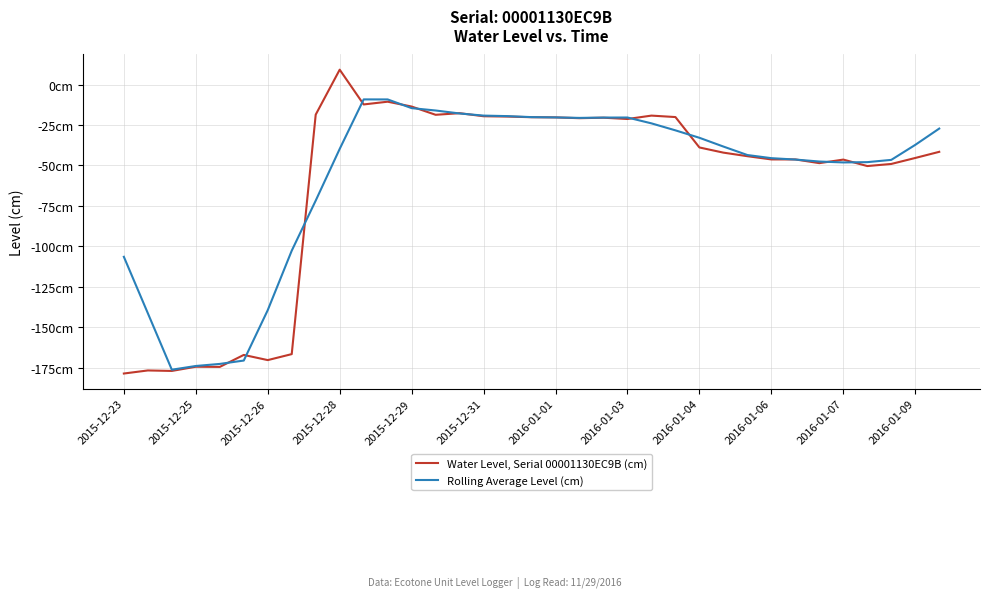

What are all the series names shown in the legend?

Water Level, Serial 00001130EC9B (cm), Rolling Average Level (cm)